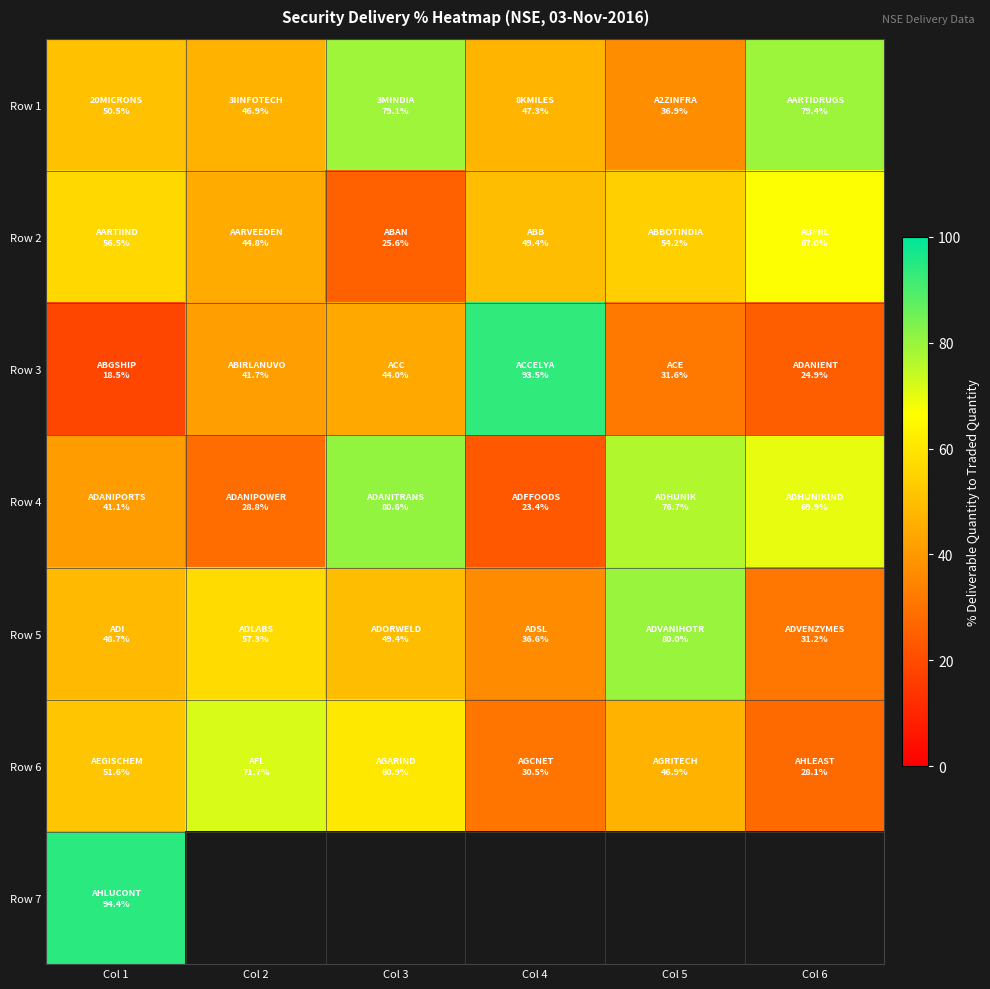

Read the Row 2 value at Col 4.

49.4